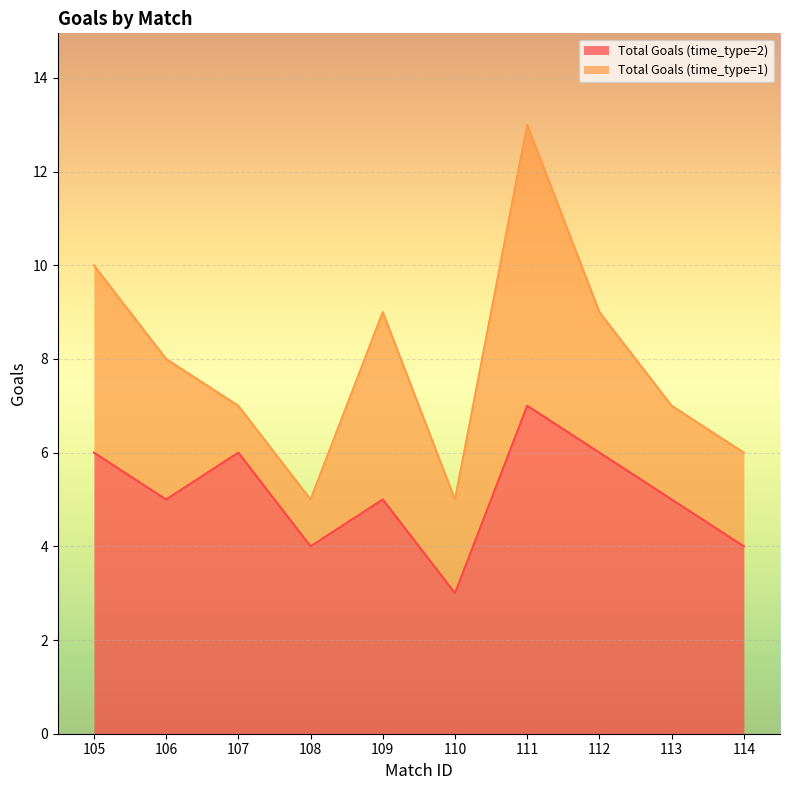

True or false: the data shows 9 at 106.

False